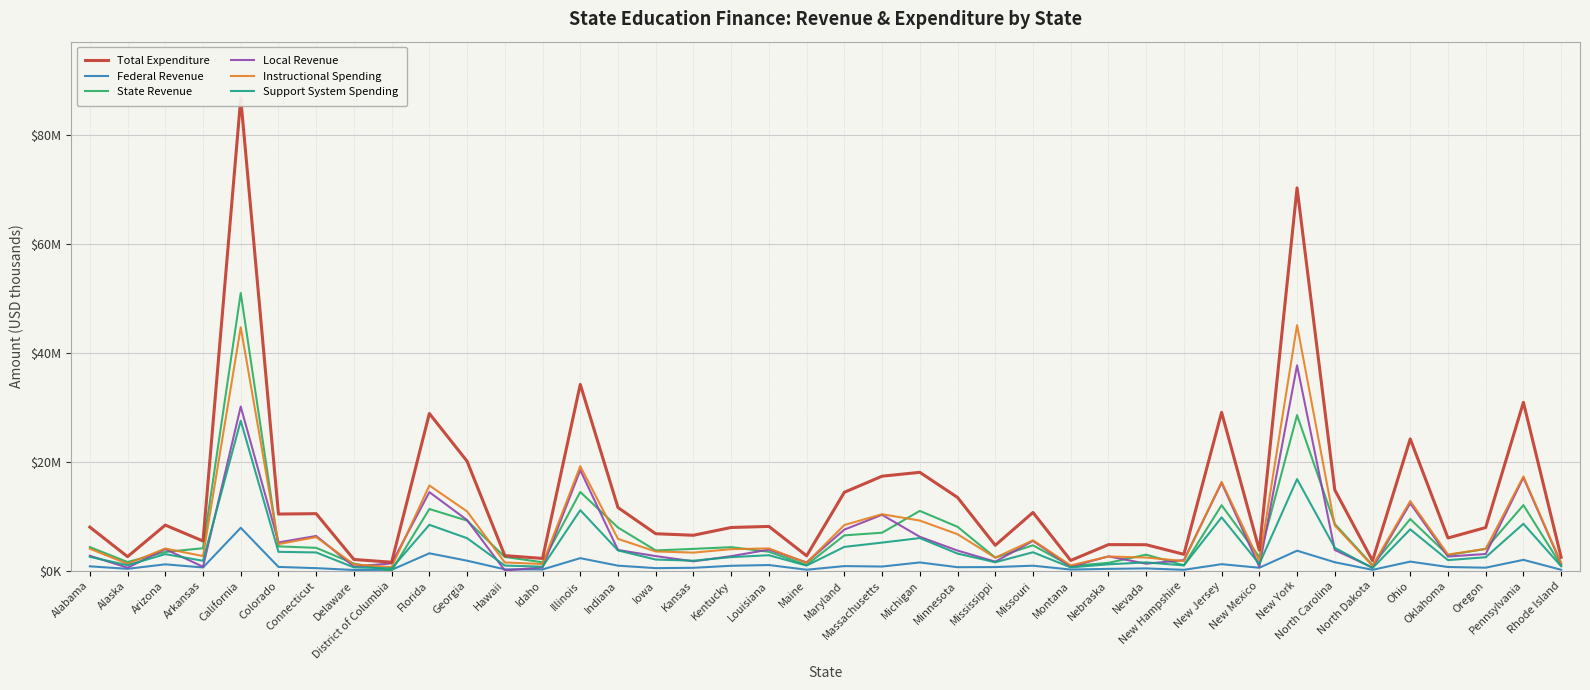

At which label does Federal Revenue first exceed 686?

Alabama